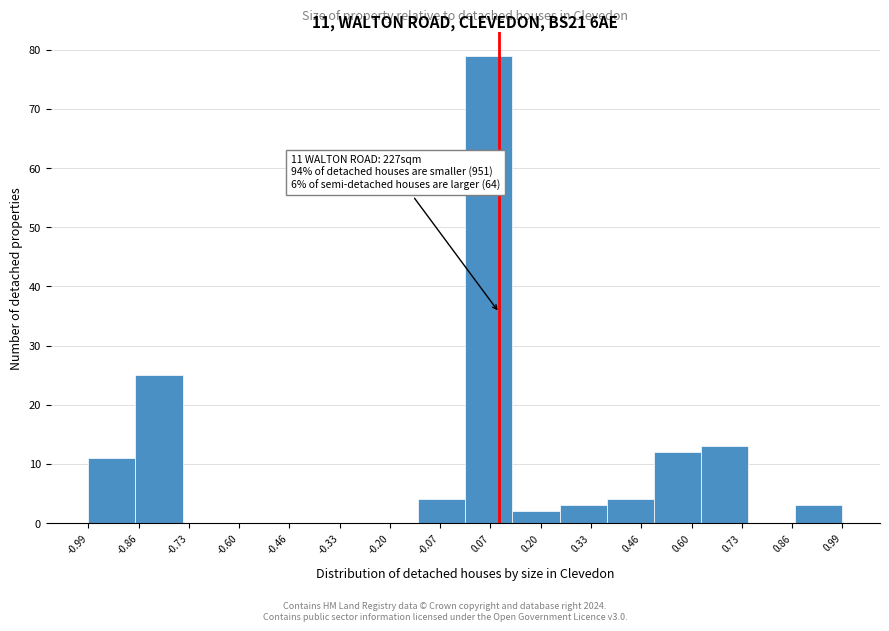

Which range on the x-axis has the tallest bar?

0.00 to 0.12